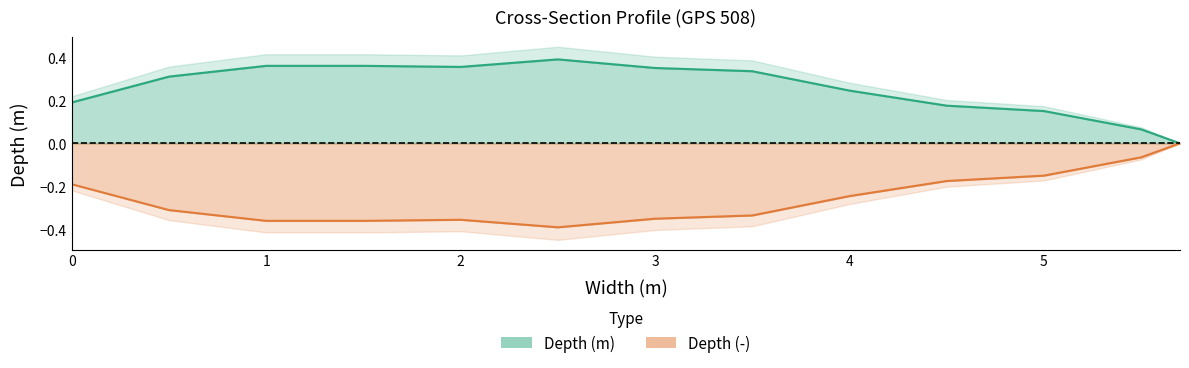

The value of Depth (m) at 4 is 0.4. True or false?

False